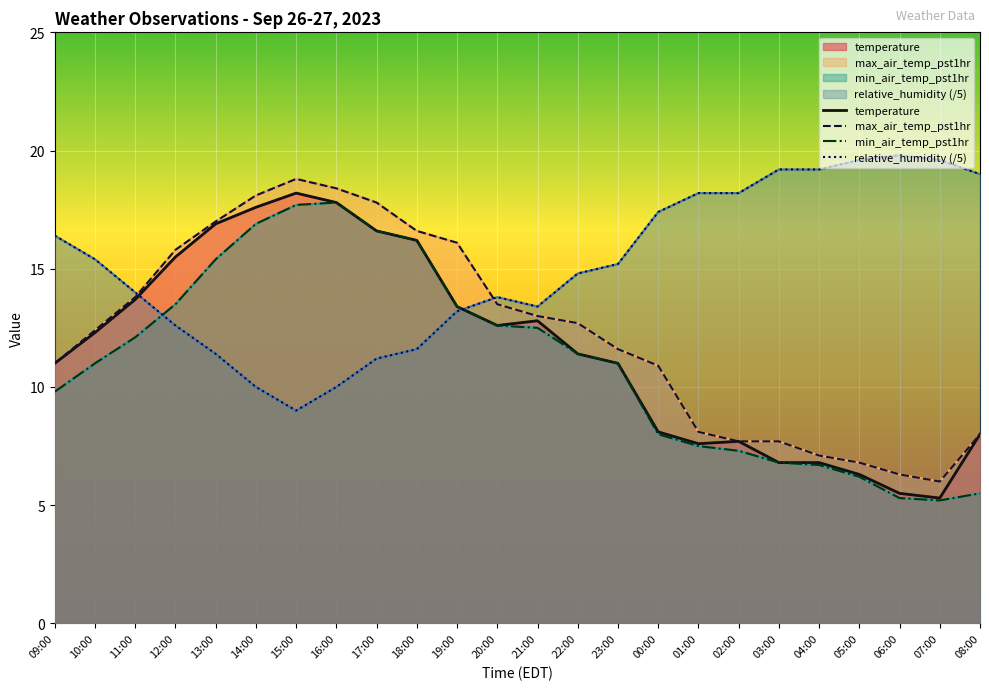

At which category does relative_humidity reach its first local peak?

20:00